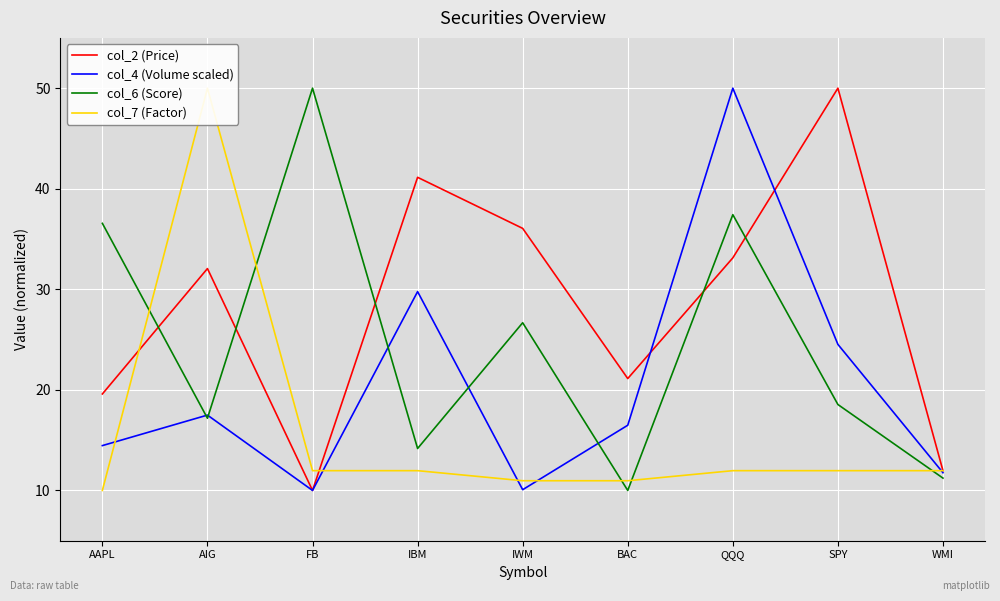

Which series has the largest total across all categories?

col_2 (Price)